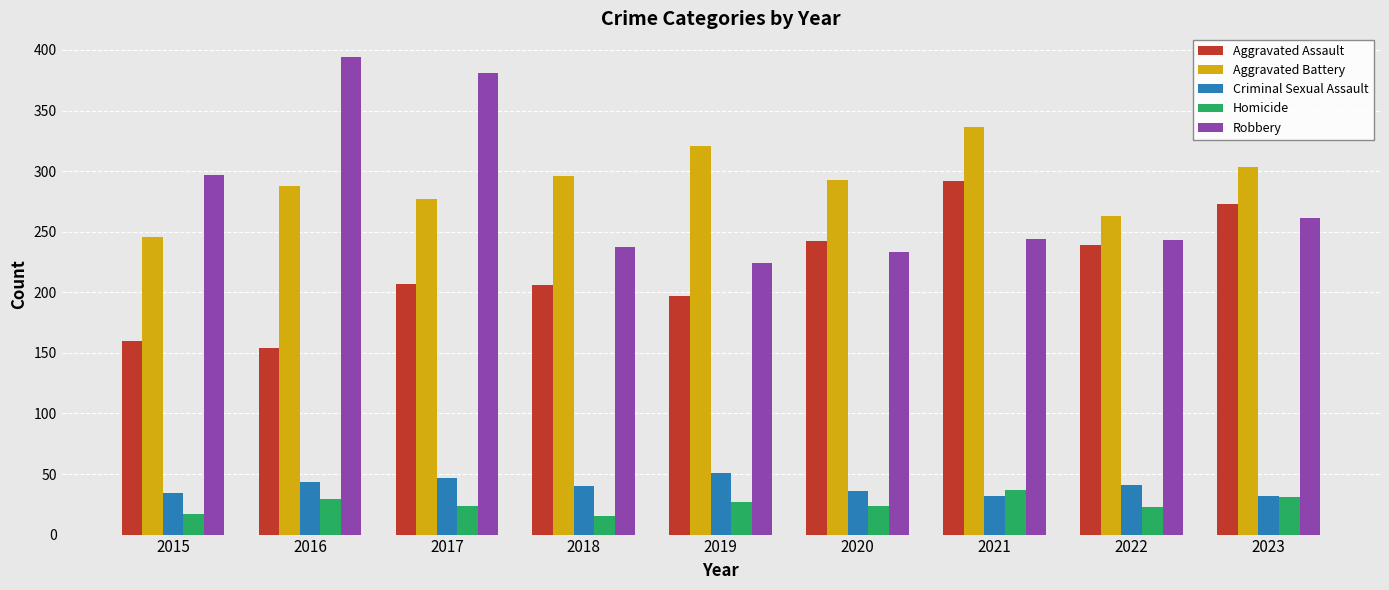

Rank the series at 2017 from highest to lowest value.

Robbery, Aggravated Battery, Aggravated Assault, Criminal Sexual Assault, Homicide